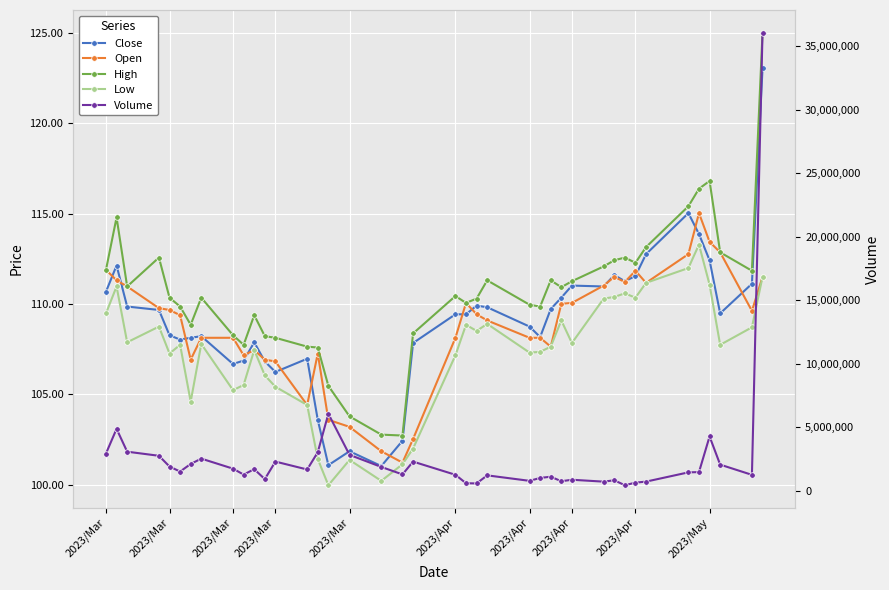

Count the number of data series in this chart.

5